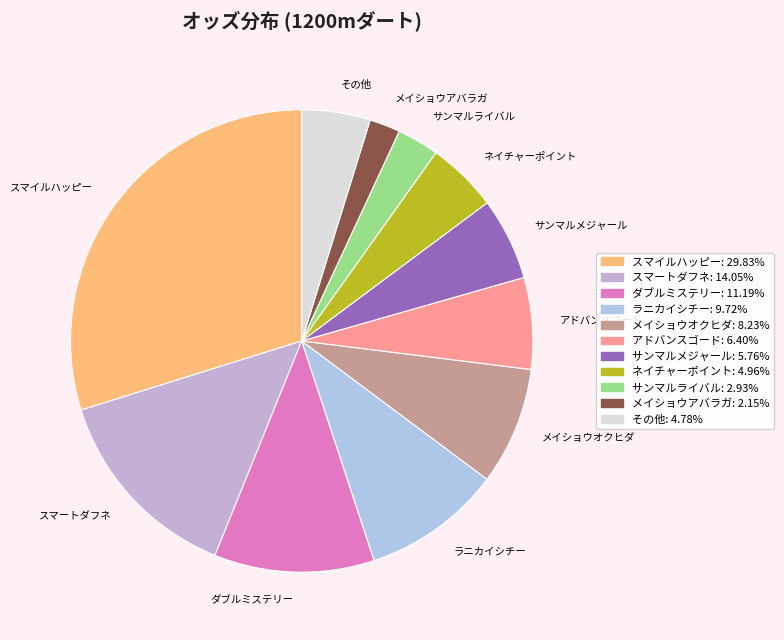

Combined, do その他 and ネイチャーポイント account for over 50%?

No